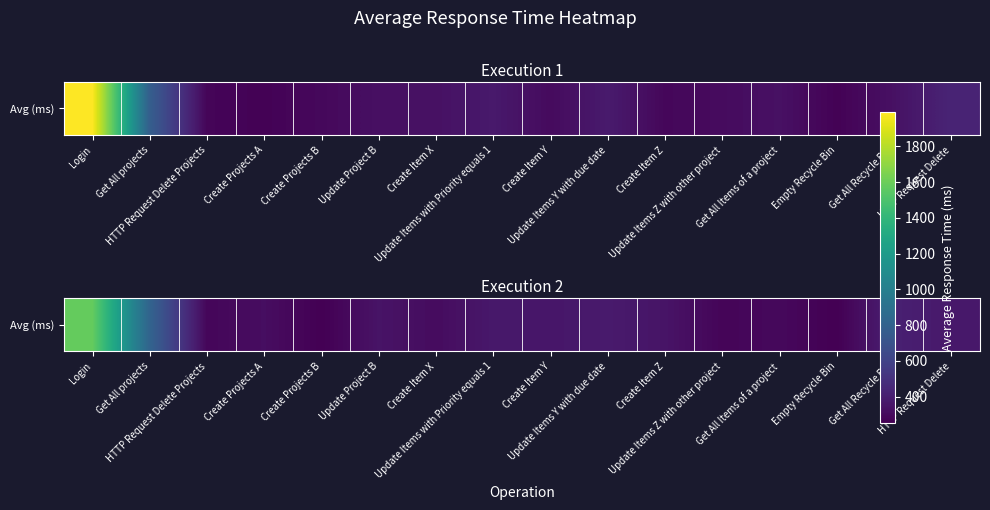

What is the ratio of the value at Login to the value at Update Project B?

4.6